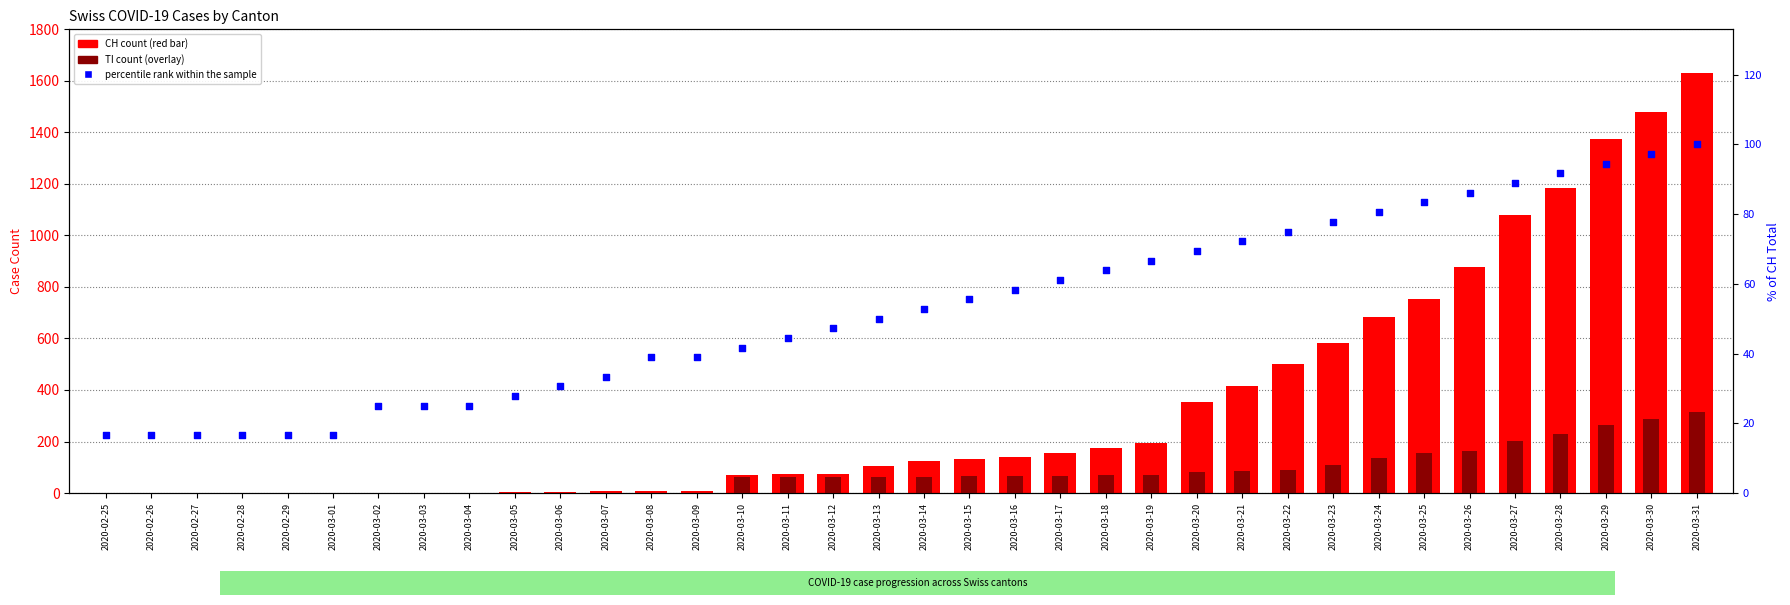

Which series has the widest spread of Y values?

CH